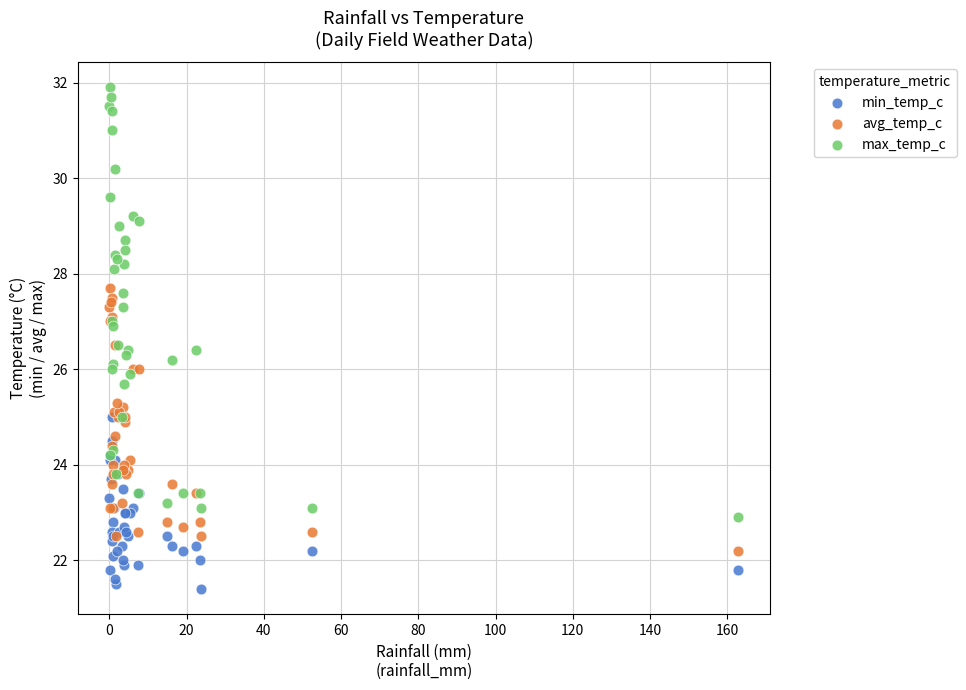

Which series reaches the minimum Y coordinate?

min_temp_c